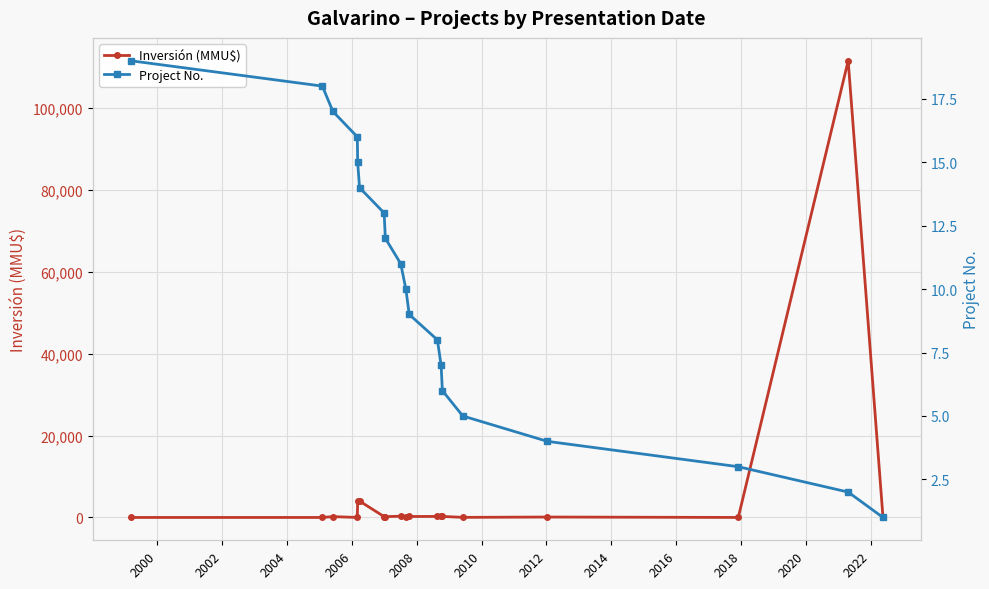

How many intersections are there between Inversión (MMU$) and Project No.?

5